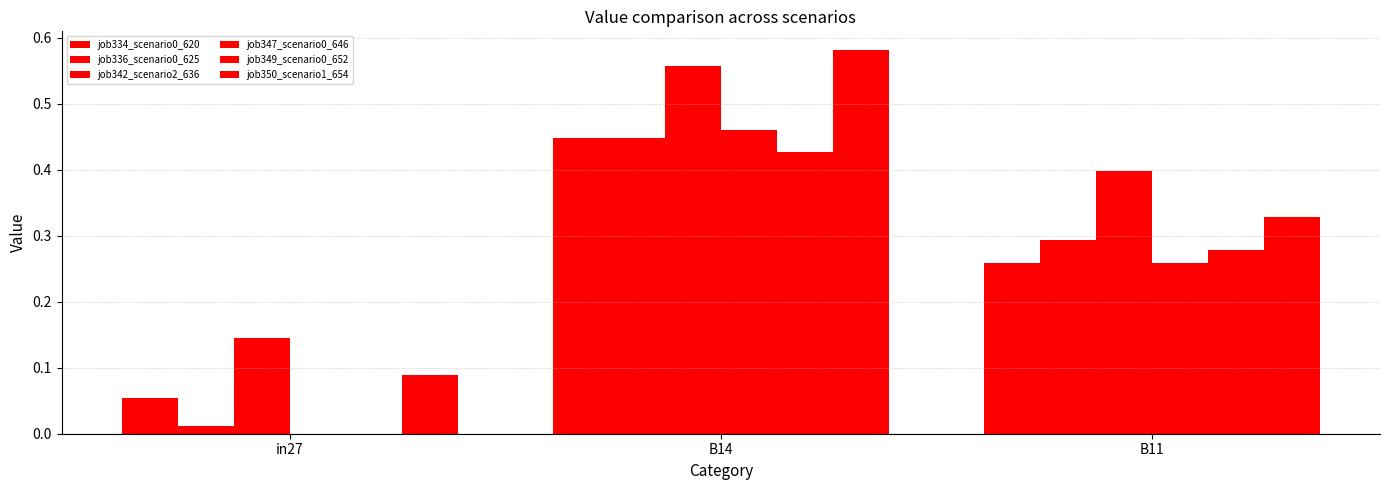

Are the bars grouped side by side (vs. stacked)?

Yes